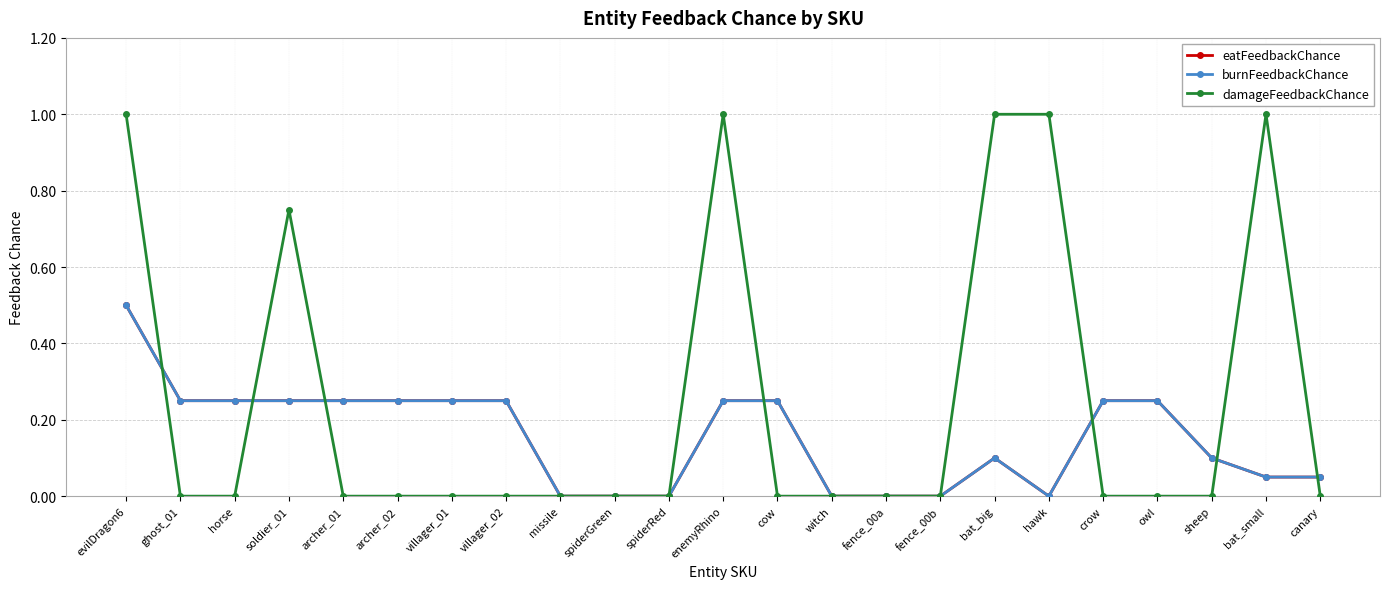

What is the total value across all series at hawk?

1.0